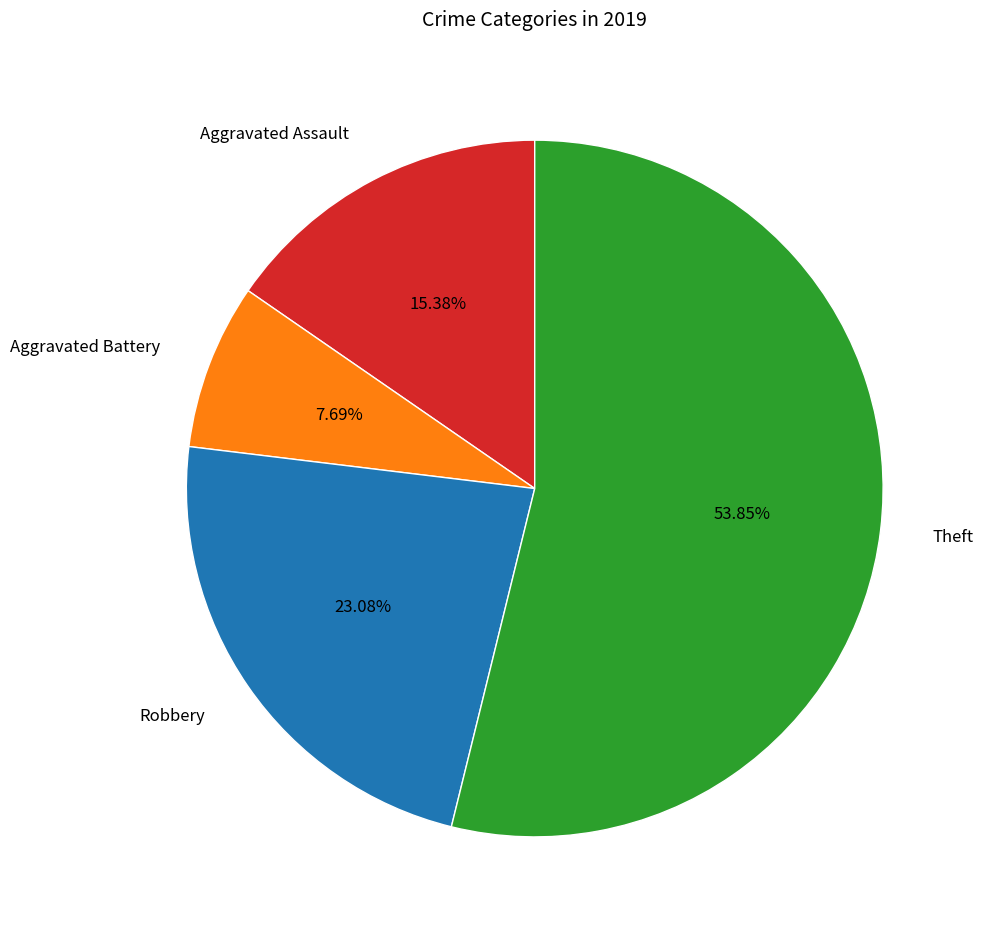

Does any single category account for the majority?

Yes